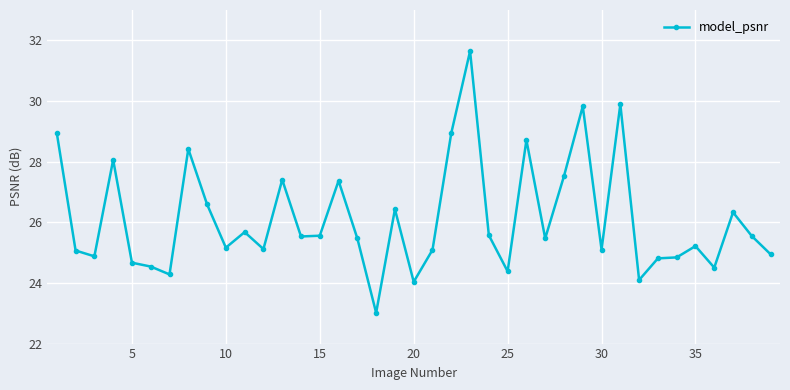

Count the number of data series in this chart.

1